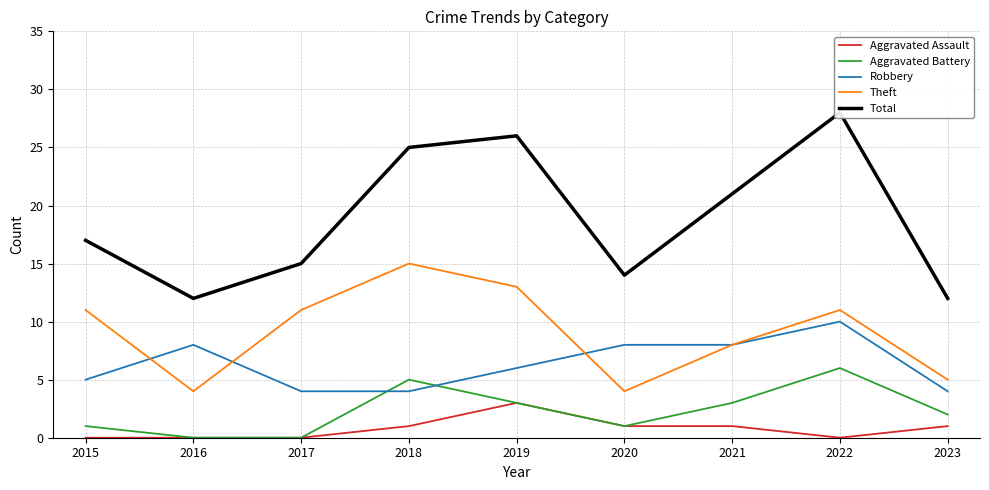

At how many categories does at least one series exceed 18?

4